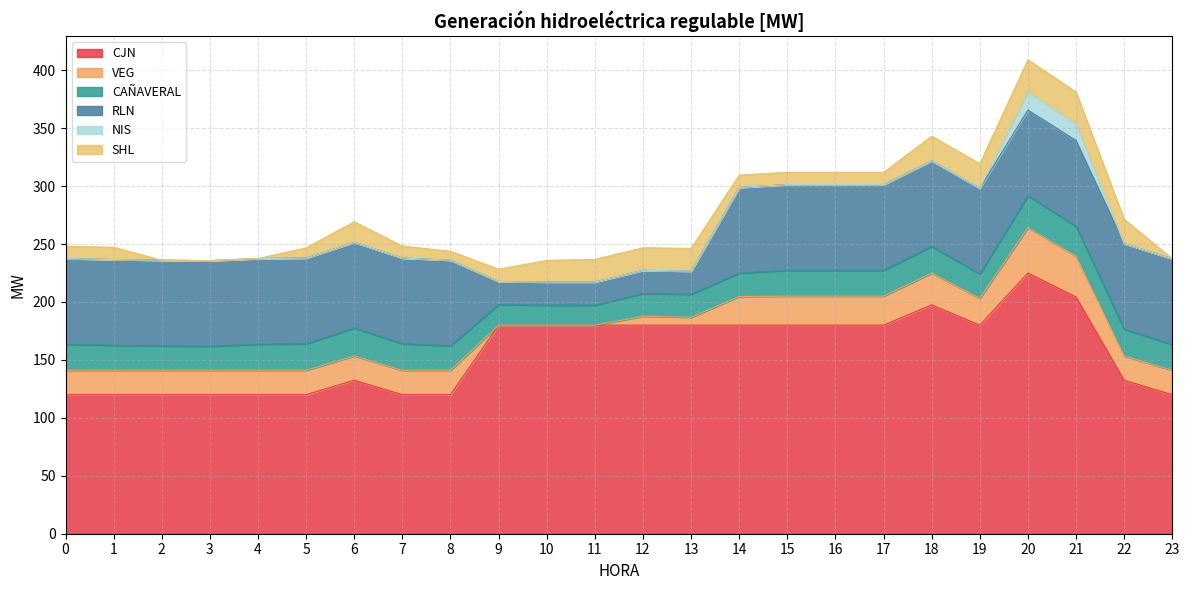

In CAÑAVERAL, how many points are higher than both neighbors (excluding endpoints)?

3